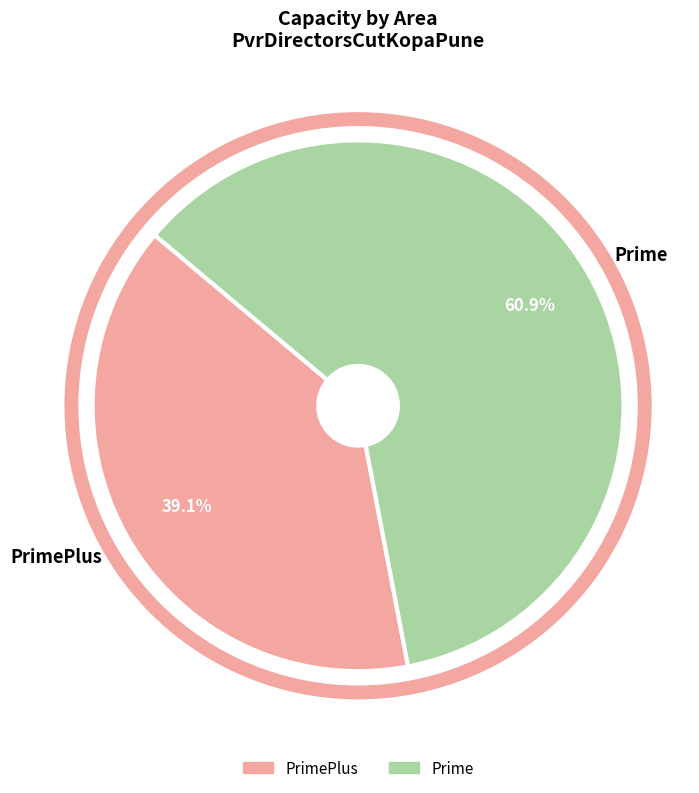

What is the majority slice?

Prime